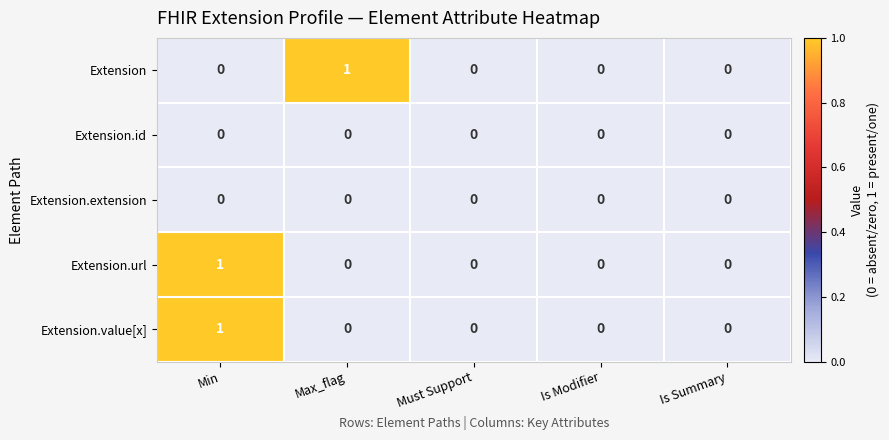

Is it true that Extension.extension equals 0 at Must Support?

True